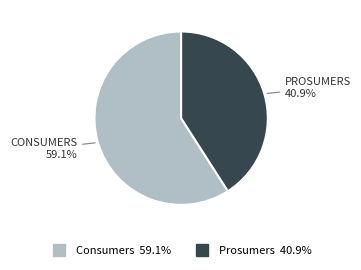

Approximately how many times larger is the value at Consumers compared to Prosumers?

1.4